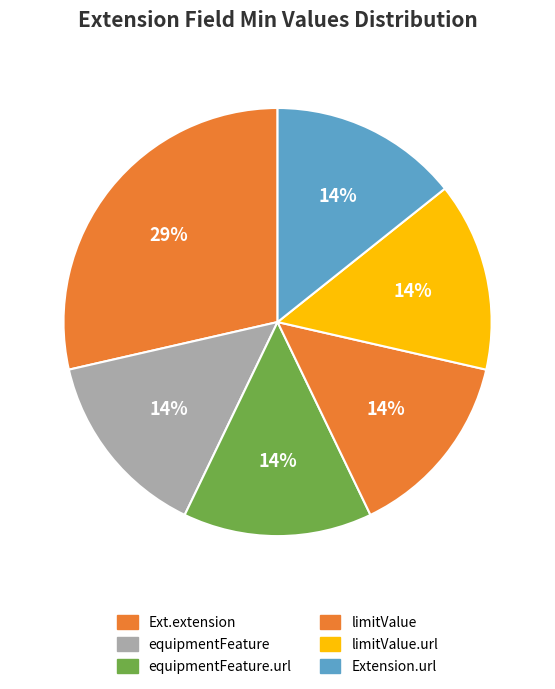

How many slices are in this pie chart?

6